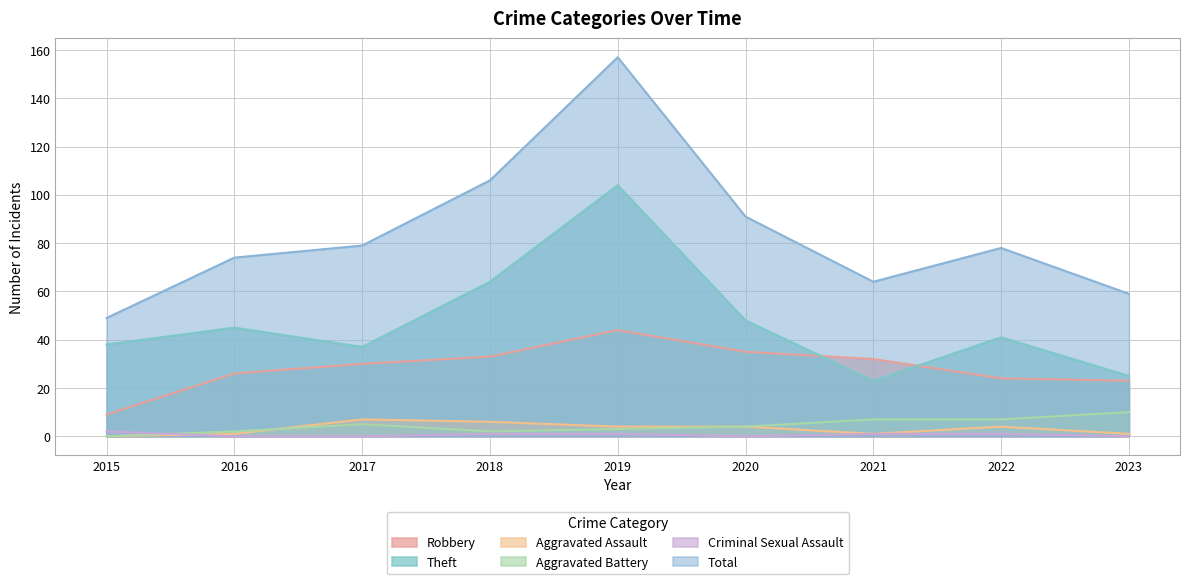

What is the difference between the Theft values at 2016 and 2018?

19